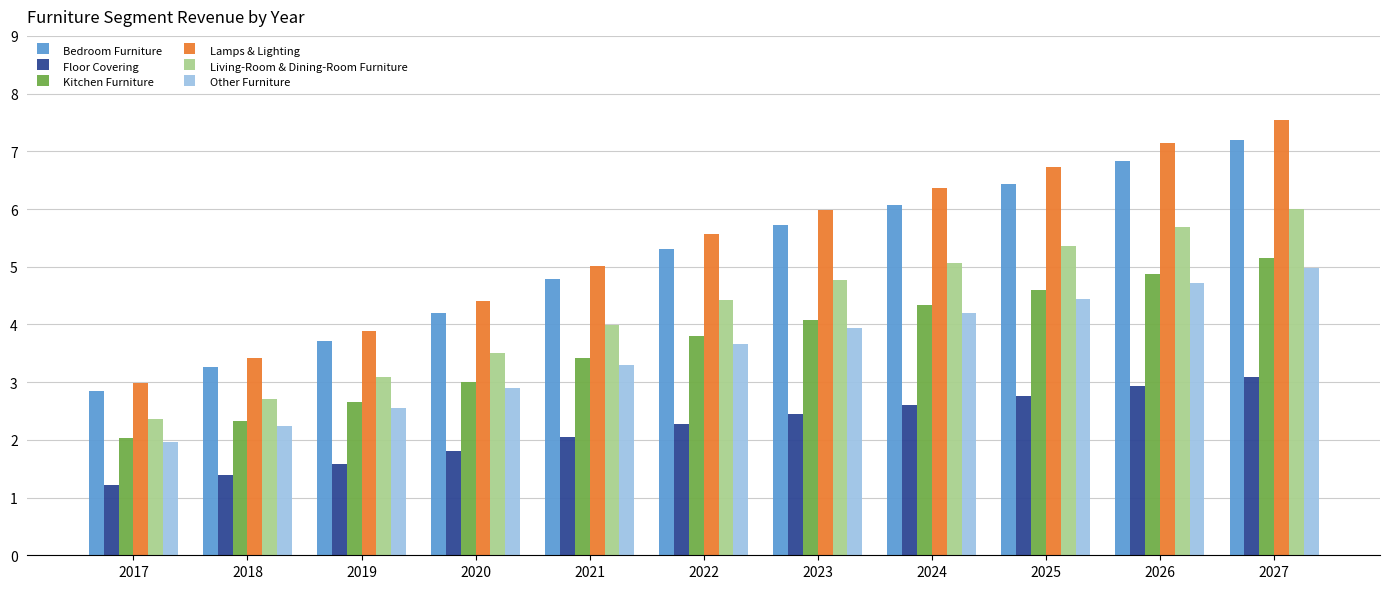

What is the sum of all Floor Covering values?

24.1